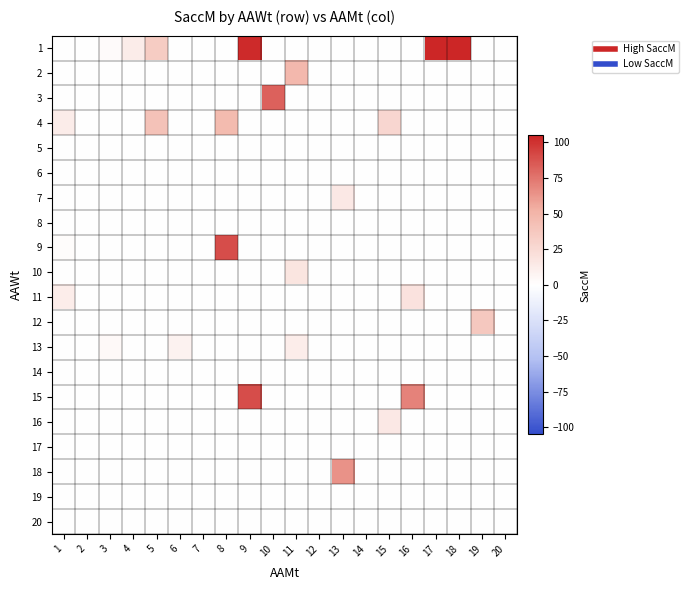

Which has a higher value, 5 or 4?

5